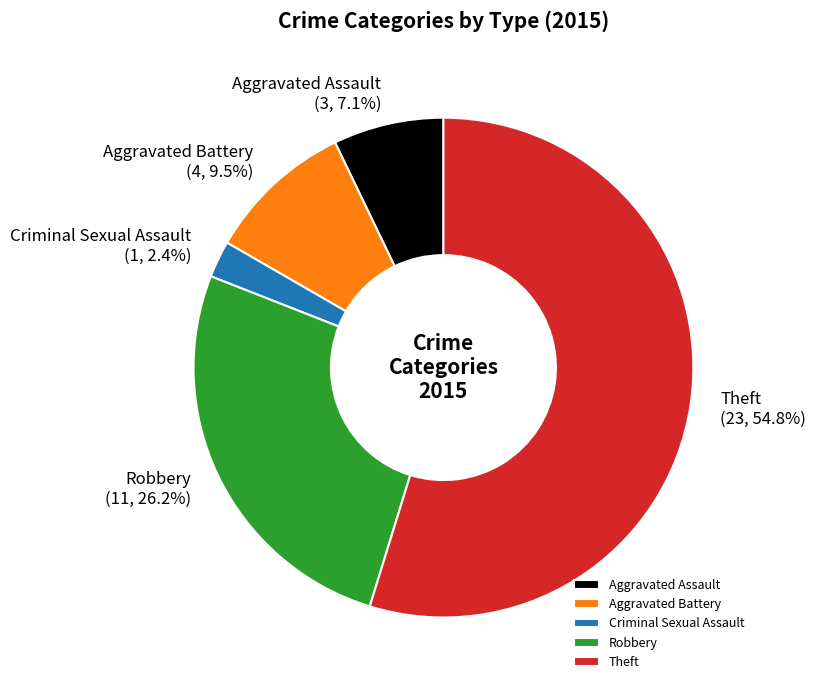

Count the number of slices in the pie.

5